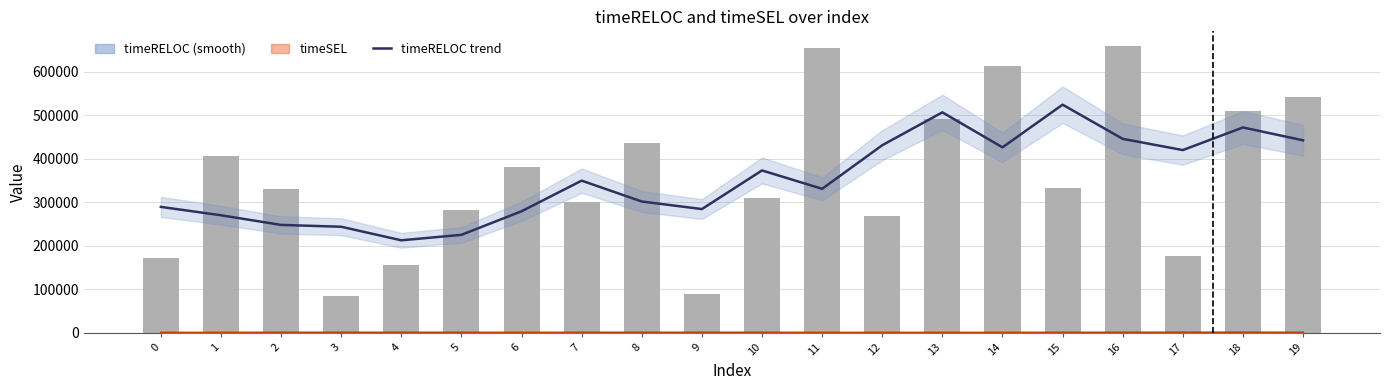

Reading left to right, list all the values displayed in this chart.

timeRELOC trend: 289172.5	269878.5	247724.5	243479.8	212297.8	224876.0	279139.2	349547.0	301505.8	284150.0	373004.5	330769.5	430987.8	506688.2	426150.8	524301.8	445660.8	419834.2	471884.8	442282.5
timeSEL trend: 0.0	0.0	249.8	249.8	249.8	249.8	0.0	250.0	250.0	250.0	250.0	0.0	0.0	0.0	0.0	250.2	250.2	500.8	500.8	250.5
timeRELOC: 171690.0	406655.0	329479.0	83074.0	154711.0	281927.0	379792.0	300127.0	436342.0	89762.0	310369.0	655545.0	267402.0	490635.0	613171.0	333395.0	660006.0	176071.0	509865.0	541597.0